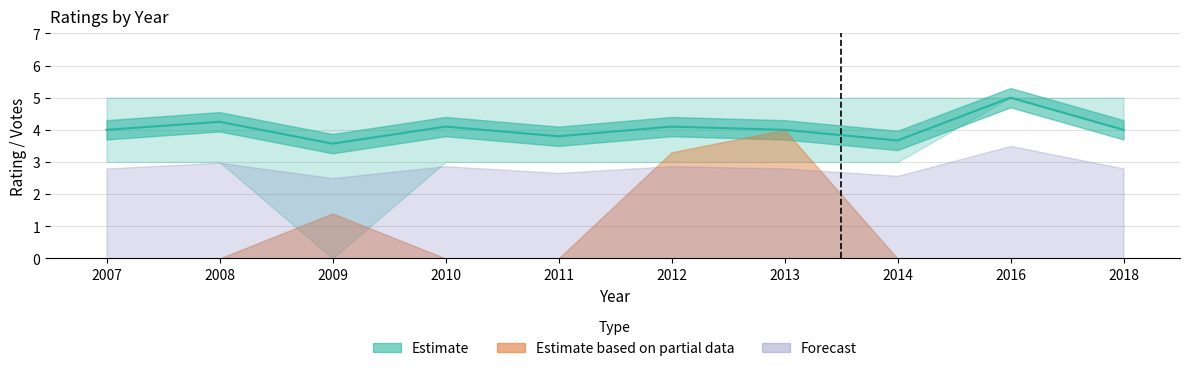

At which label is avg_rating closest to 4?

2007